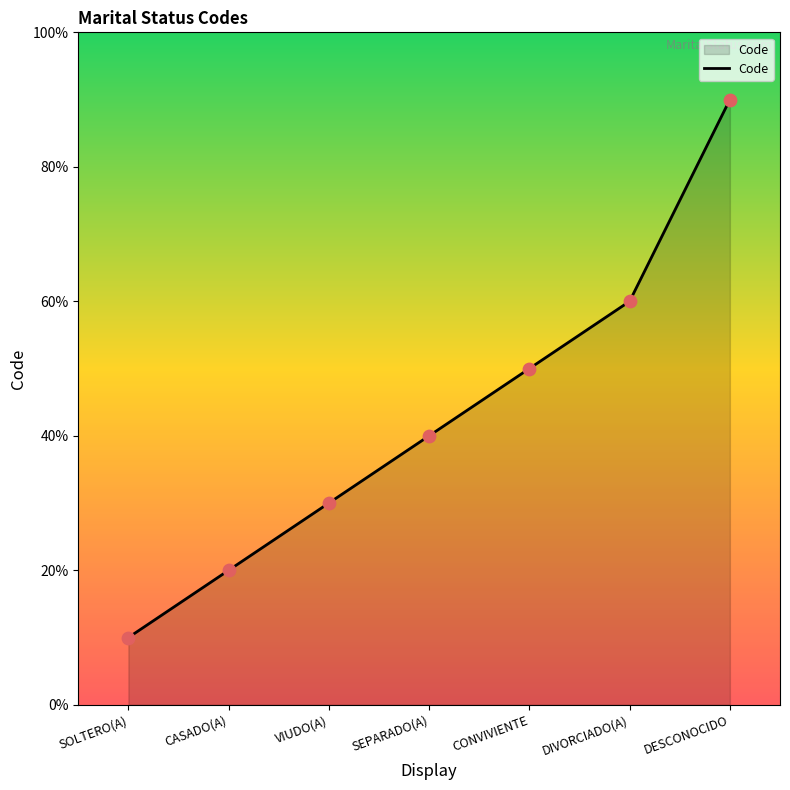

Between DIVORCIADO(A) and CONVIVIENTE, which is larger?

DIVORCIADO(A)